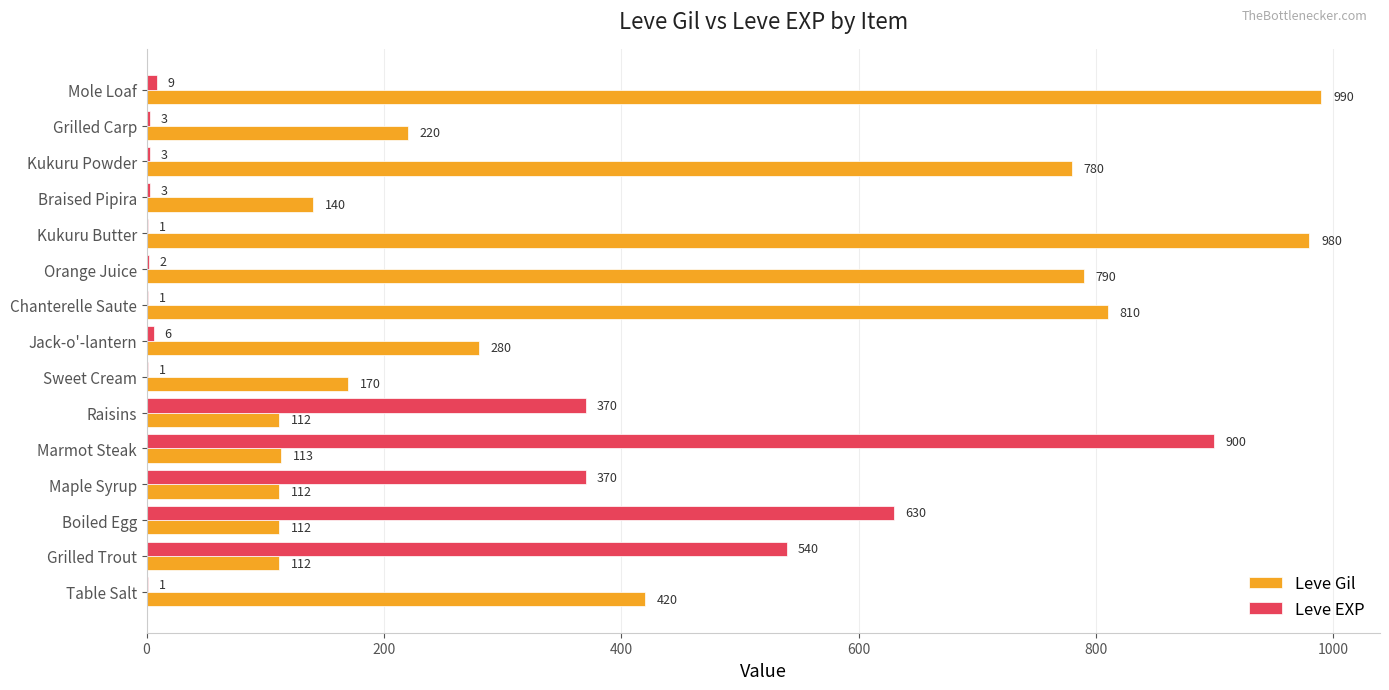

Is it true that Leve Gil equals 1055 at Chanterelle Saute?

False